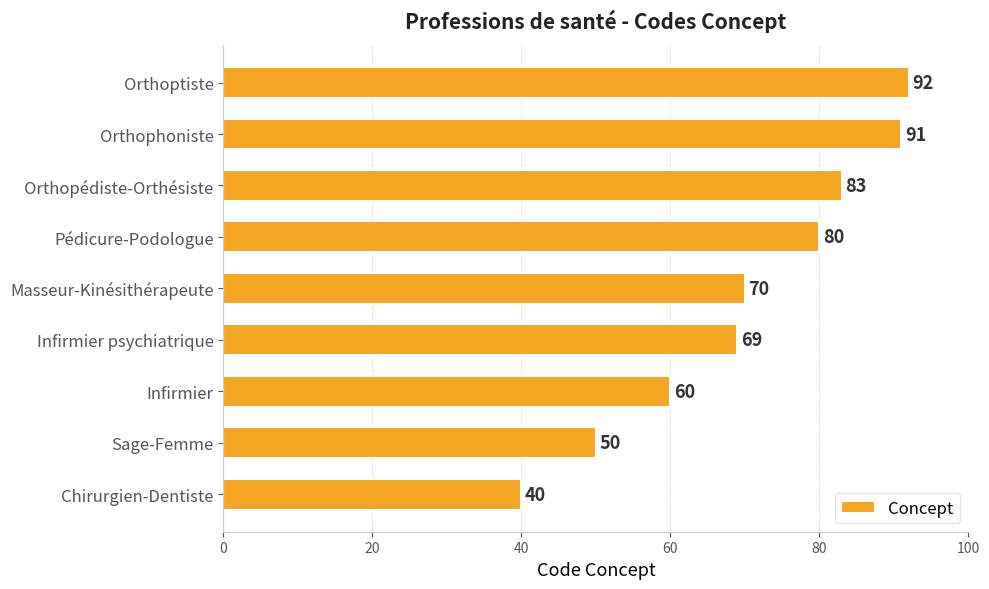

Rank the categories by value from highest to lowest.

Orthoptiste, Orthophoniste, Orthopédiste-Orthésiste, Pédicure-Podologue, Masseur-Kinésithérapeute, Infirmier psychiatrique, Infirmier, Sage-Femme, Chirurgien-Dentiste